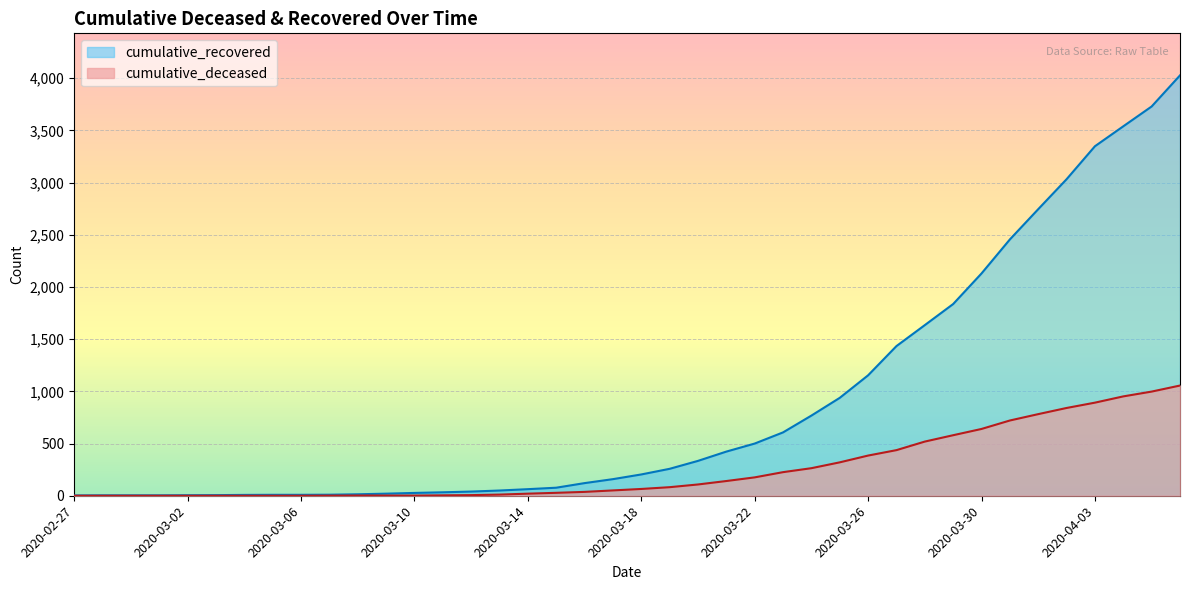

At which label does cumulative_deceased reach its minimum?

2020-02-27